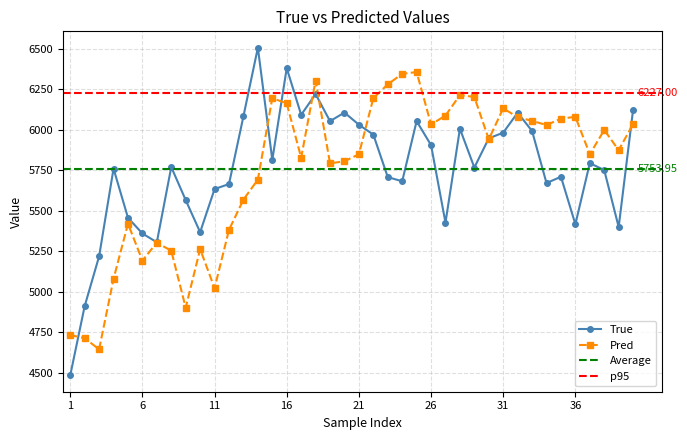

True or false: Pred has more than 0 interior local peaks.

True